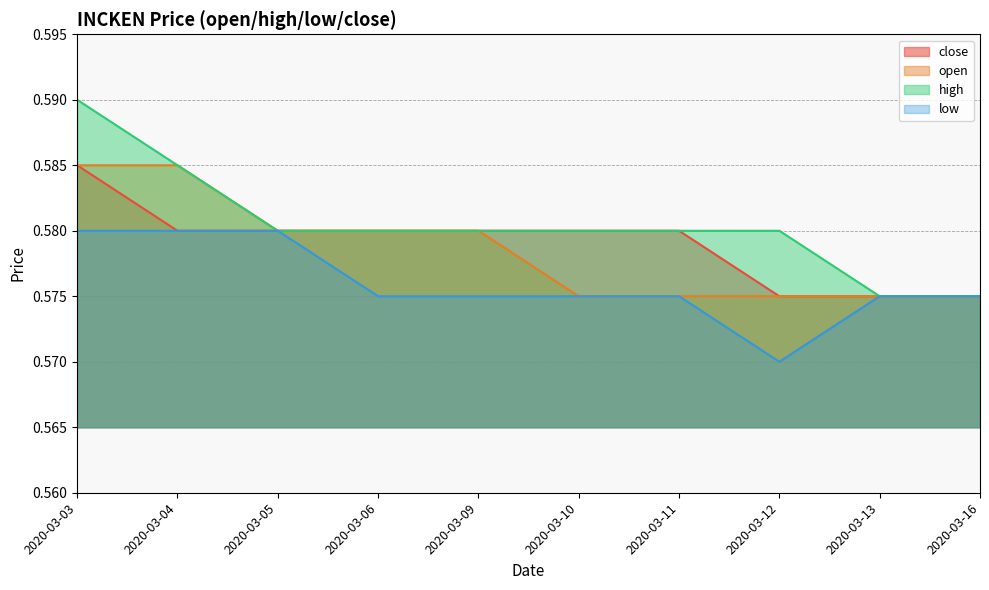

At which label is close closest to 0?

2020-03-12